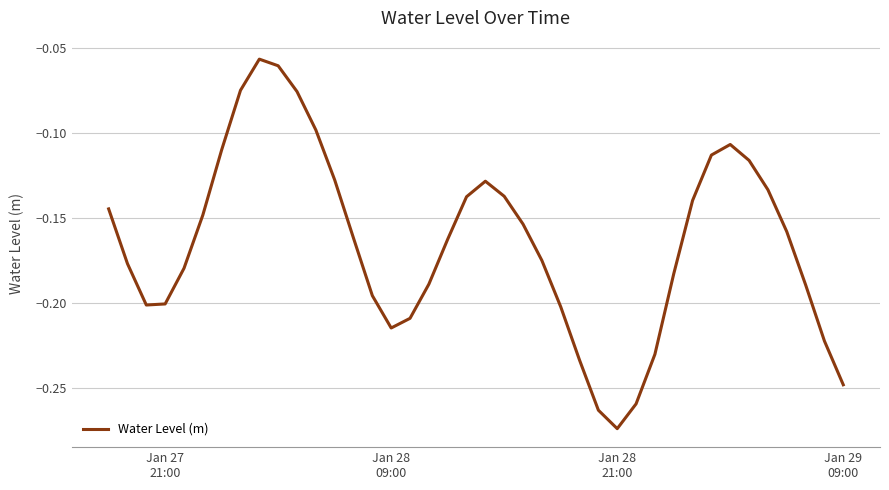

What is the greatest value displayed?

-0.1